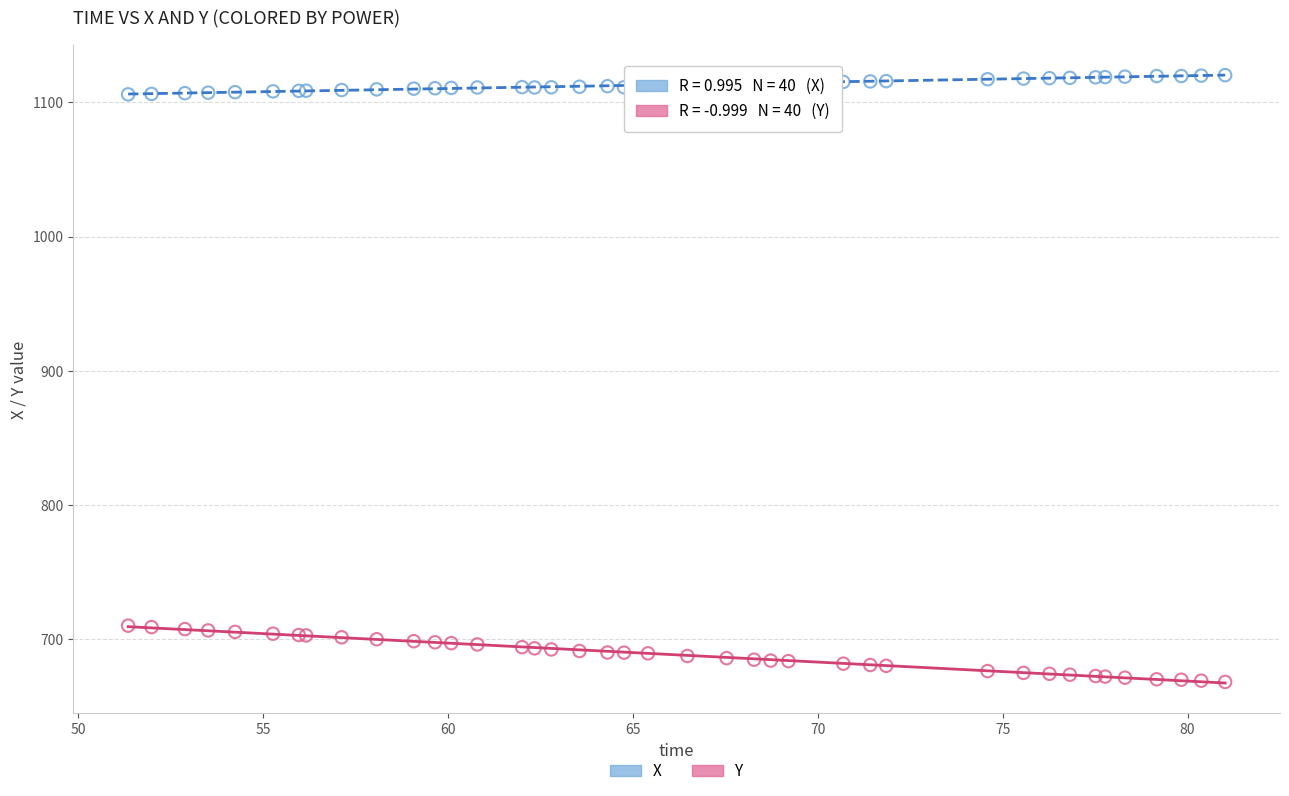

Which series reaches the minimum Y coordinate?

Y